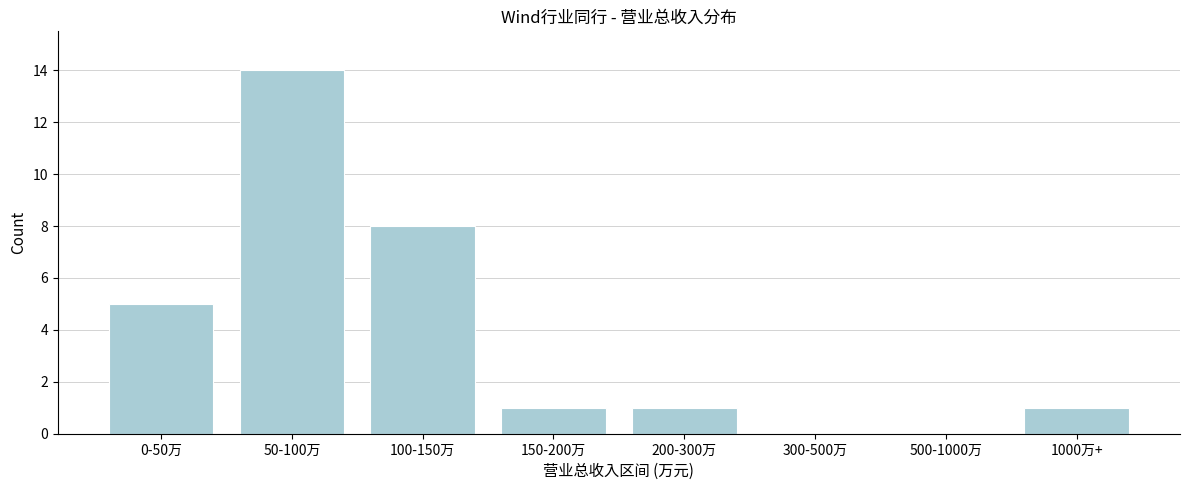

Reading right to left, list all the values displayed in this chart.

1000万+=1	500-1000万=0	300-500万=0	200-300万=1	150-200万=1	100-150万=8	50-100万=14	0-50万=5